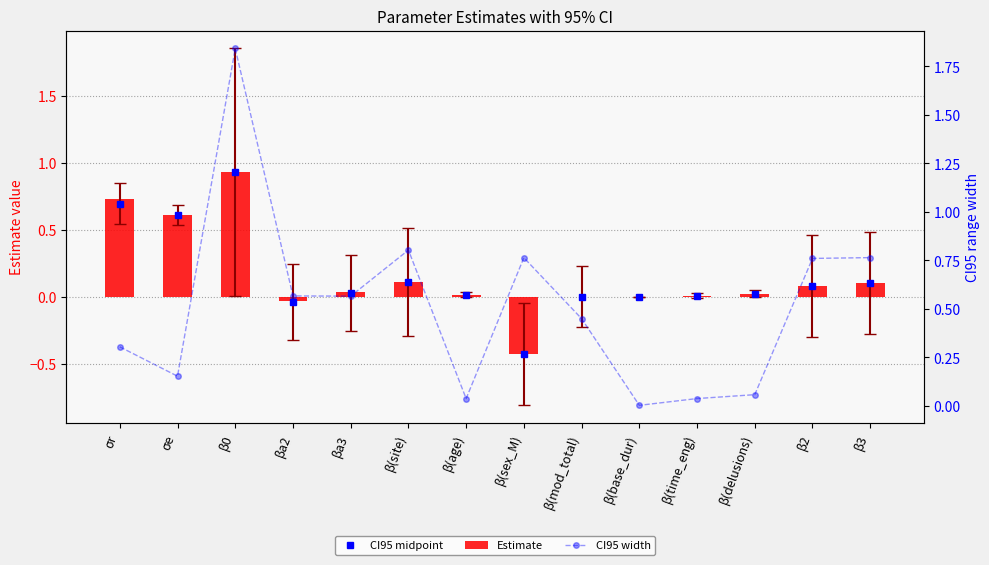

What position from the left is β(base_dur)?

10